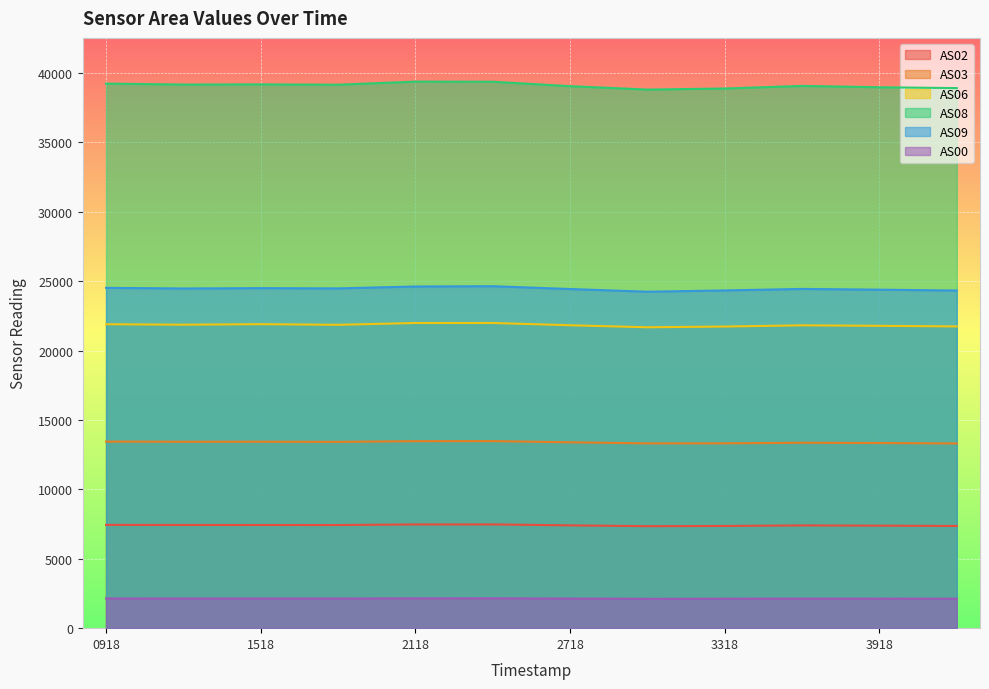

What is the approximate value of AS02 at 2118?

7473